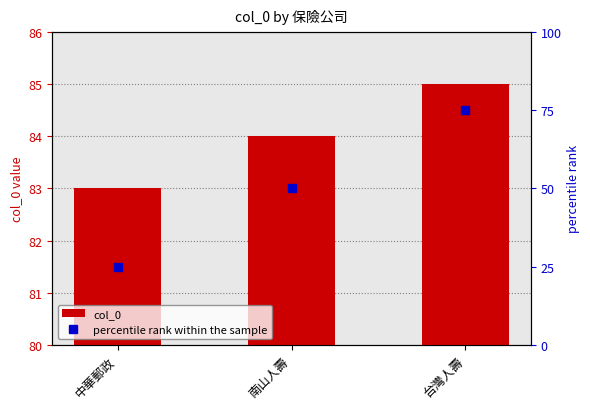

At which label does col_0 reach its peak?

台灣人壽